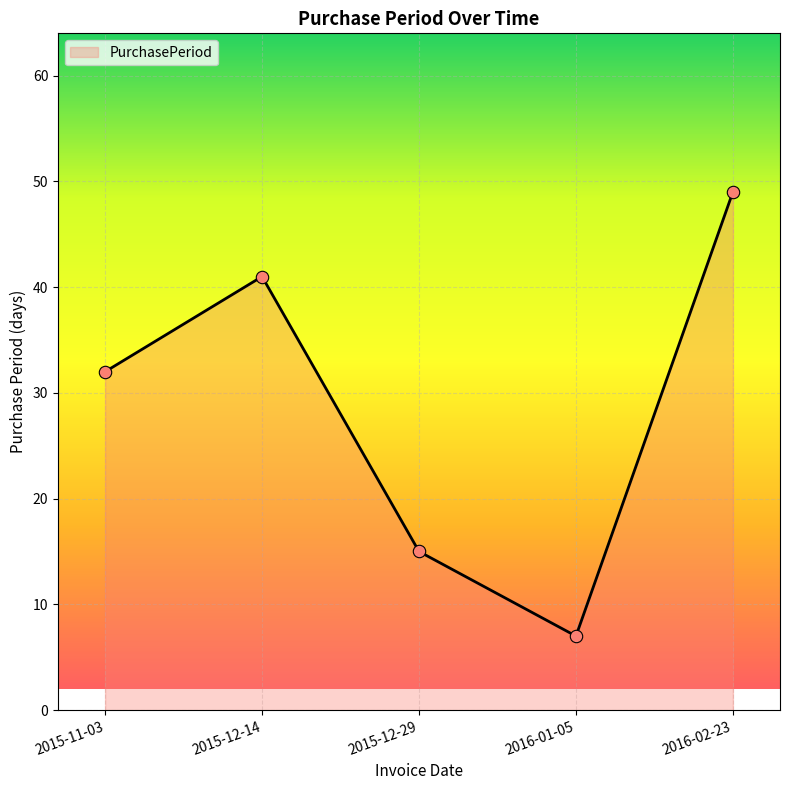

Which has a higher value, 2016-01-05 or 2015-11-03?

2015-11-03